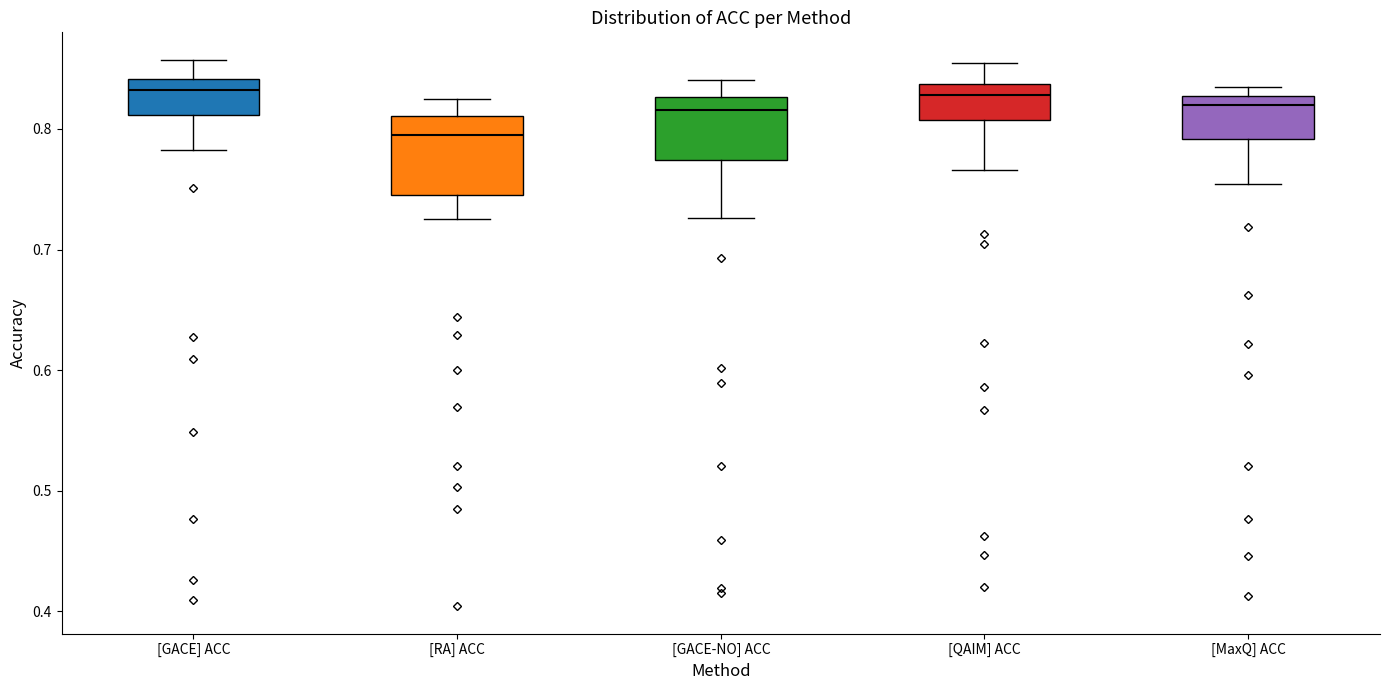

Which box's median line is the lowest?

[RA] ACC